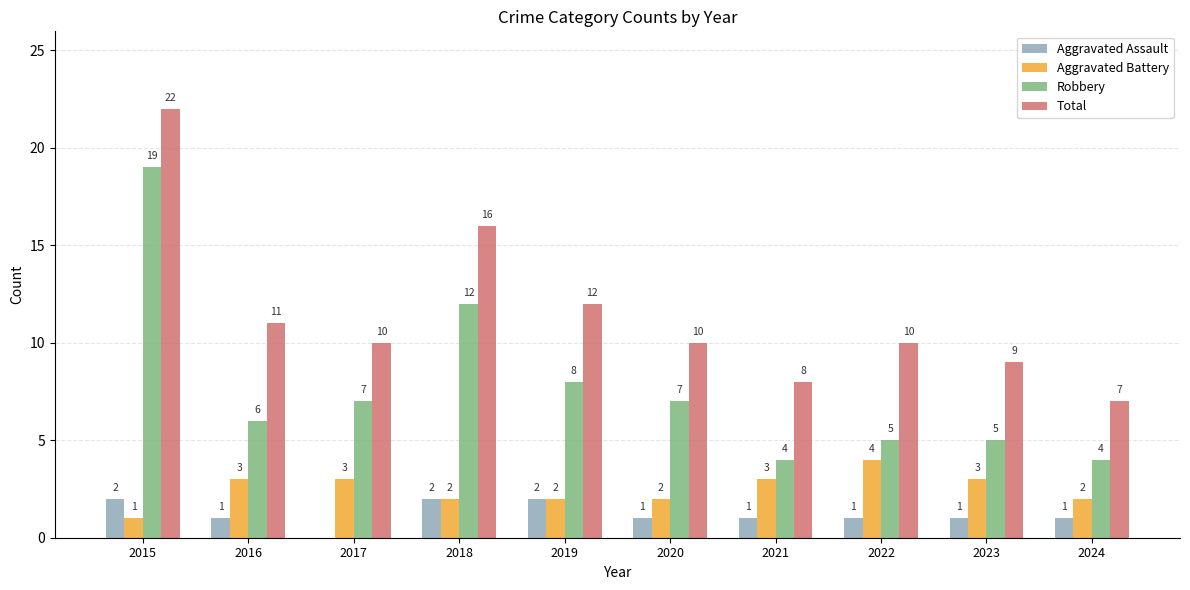

What is the total value across all series at 2016?

21